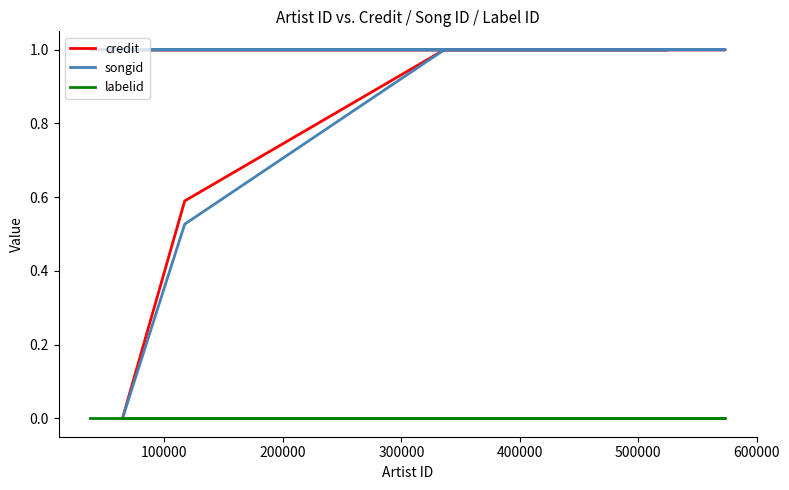

What is the value of the songid point at the 8th from the left?

1.0